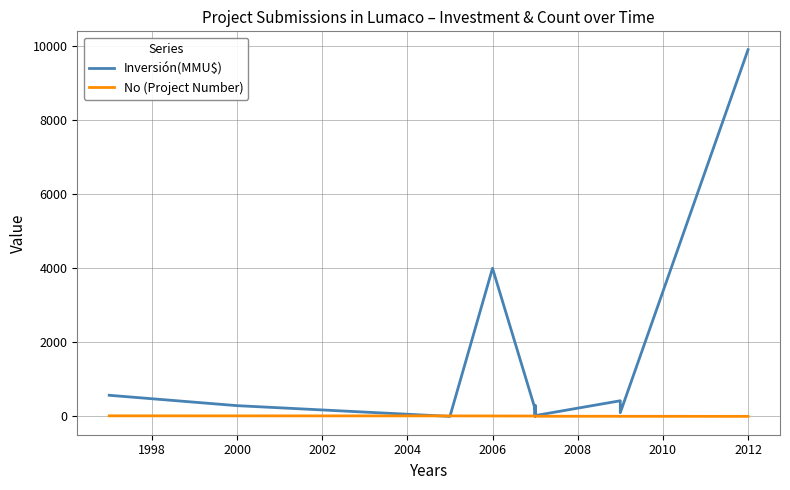

True or false: No (Project Number) has more than 1 points higher than both neighbors.

False